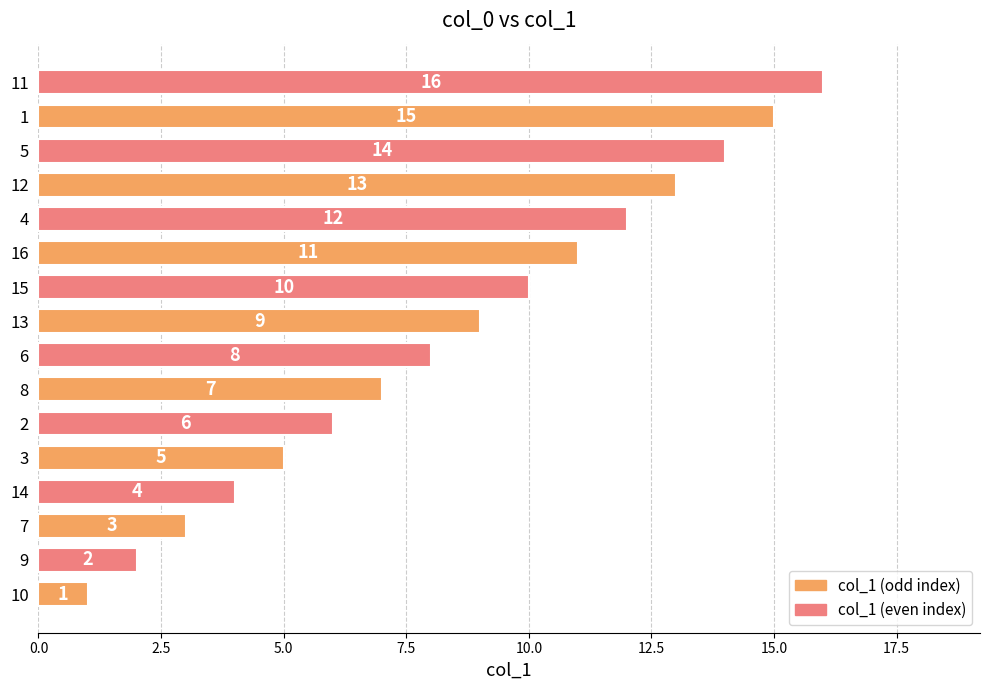

At which label is the value closest to 8?

6